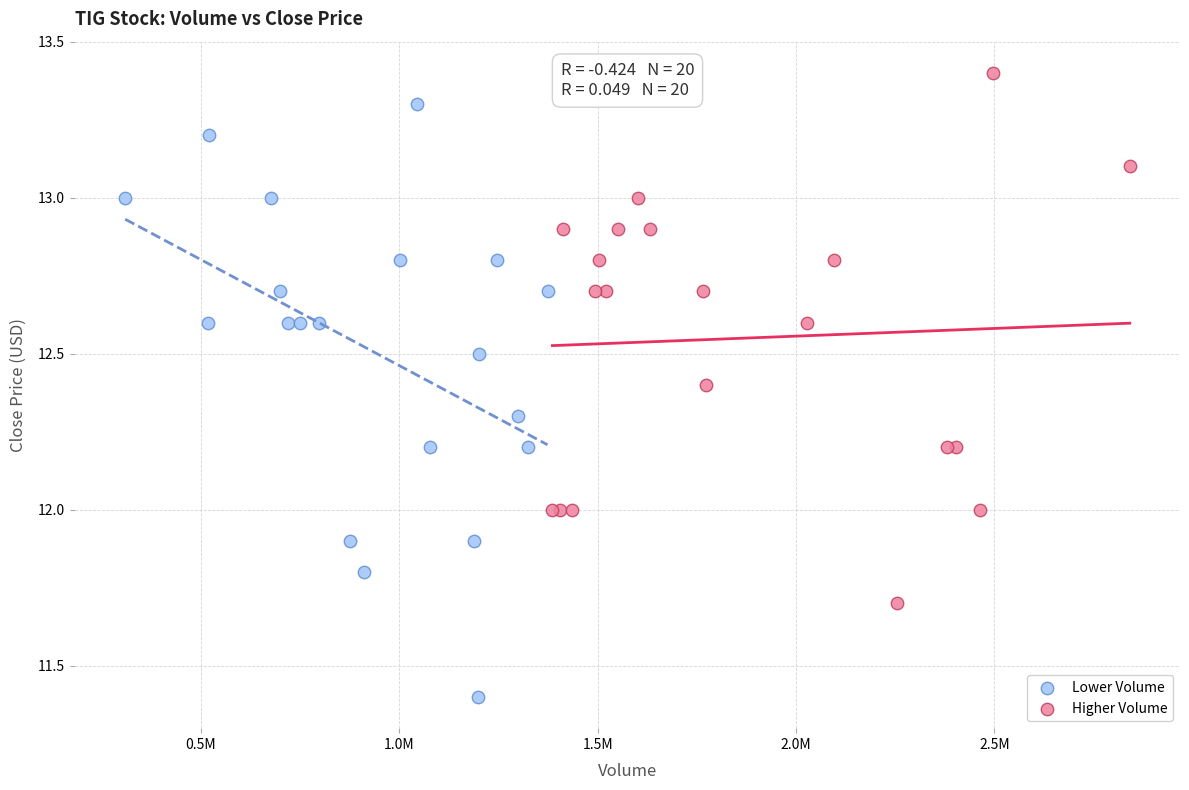

Which series has the largest Y range (max minus min)?

Lower Volume